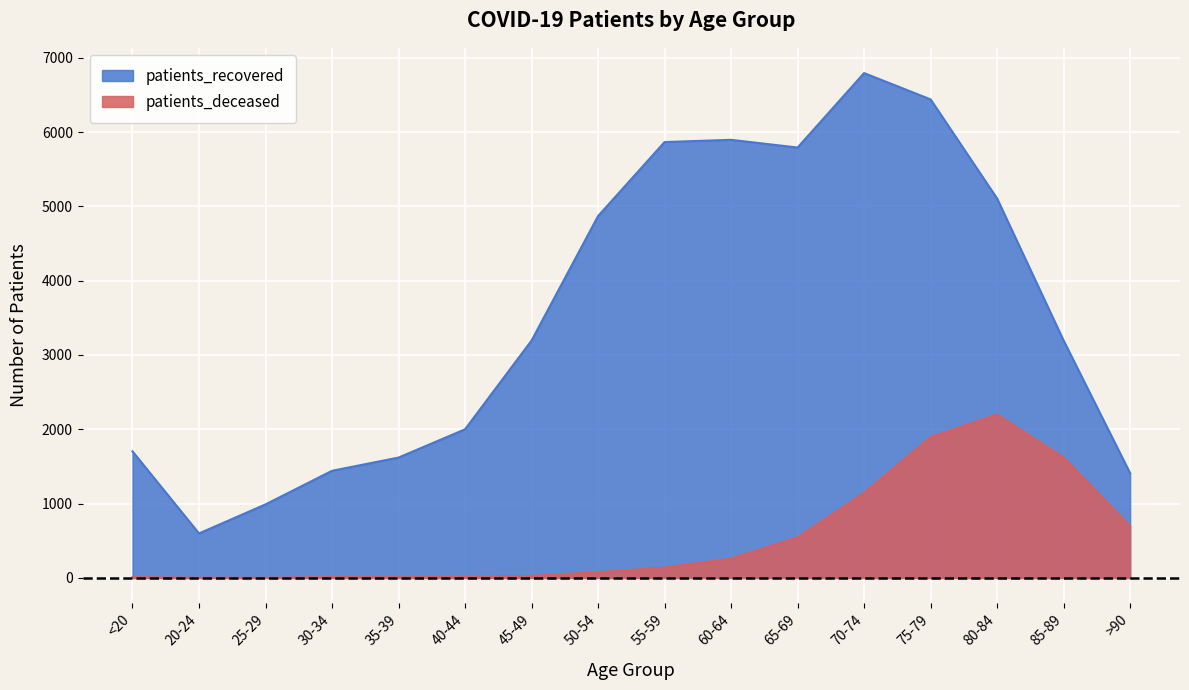

At which category is the sum across all series the highest?

75-79